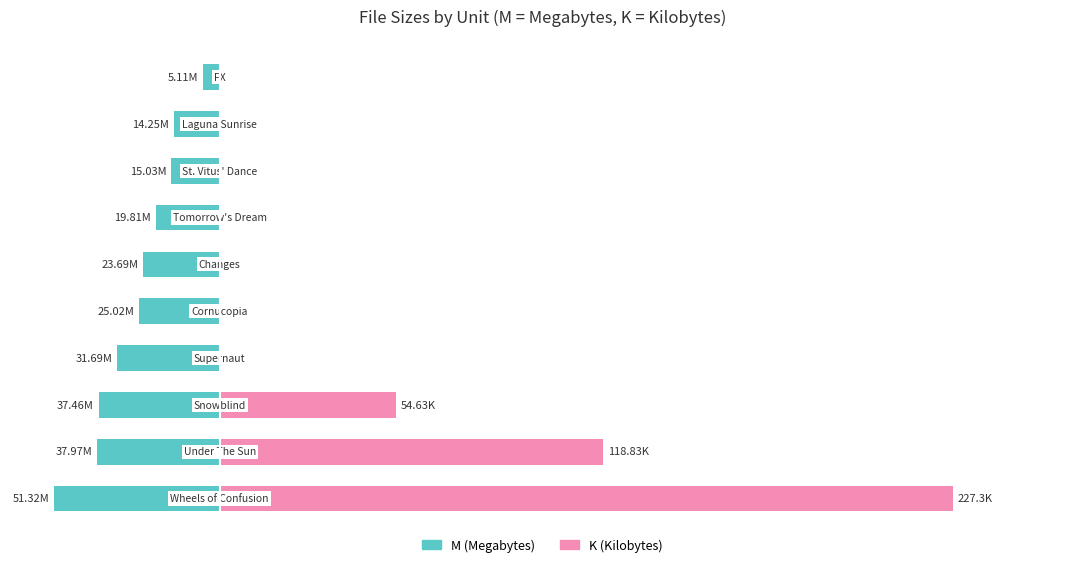

True or false: M (megabytes) has a value of -8.3 at 9.

False